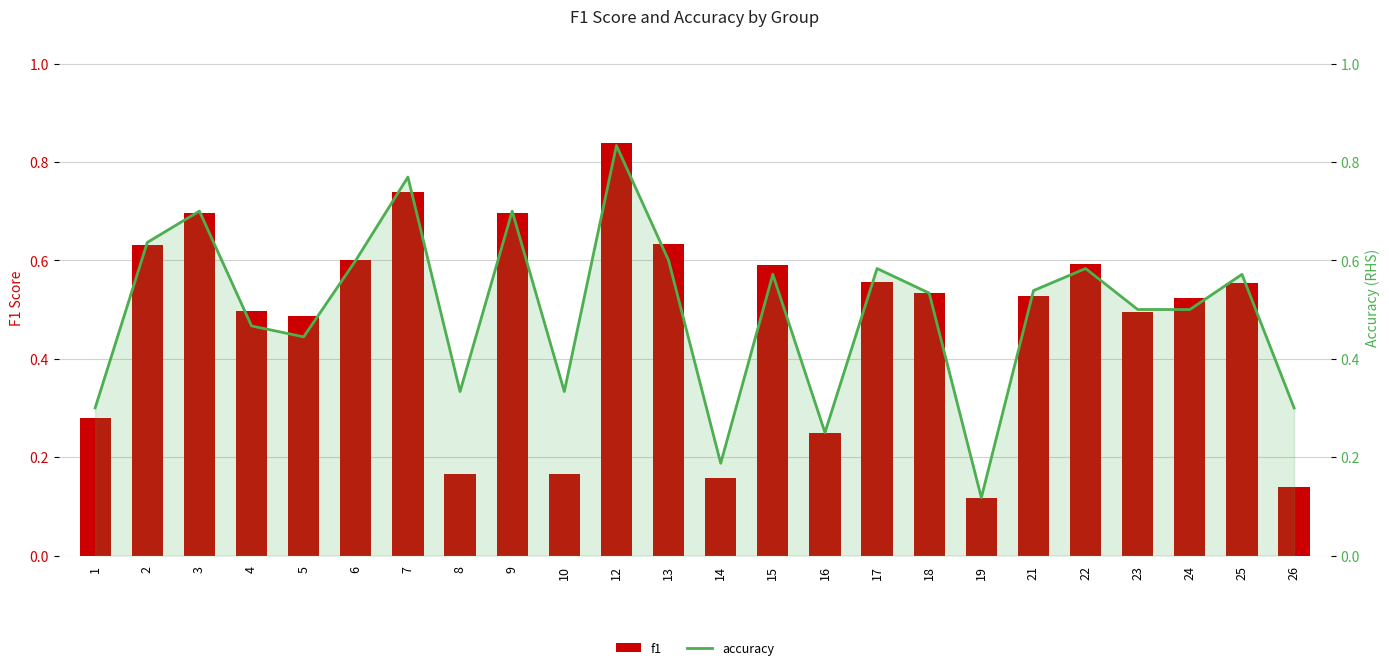

True or false: accuracy has a value of 0.9 at 25.

False